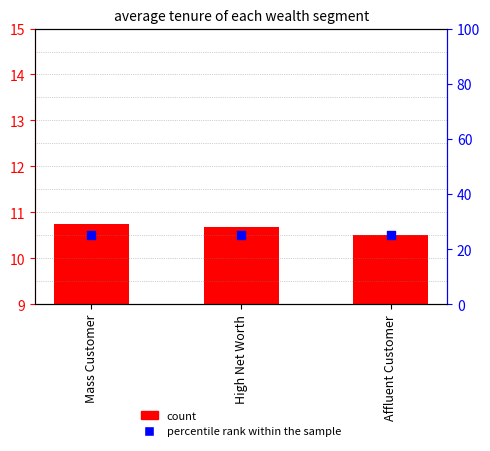

Is the value of count at Affluent Customer greater than the value of percentile rank within the sample at Mass Customer?

No